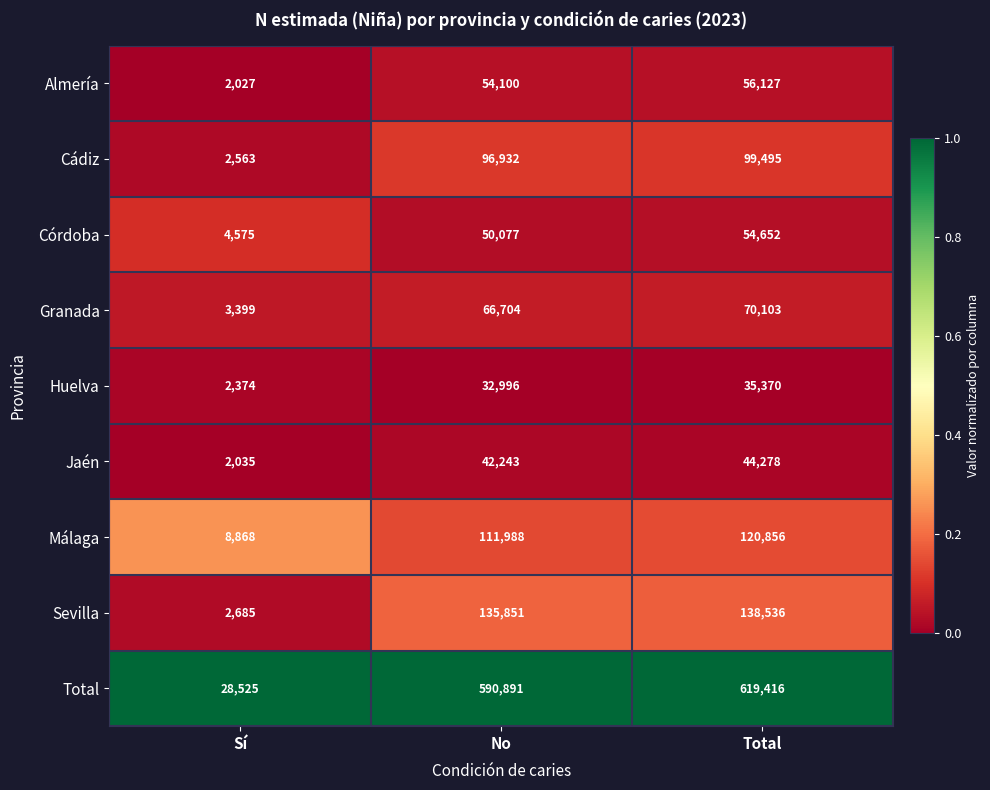

Reading right to left, what are all the values shown in this chart?

Almería: Total=56127	No=54100	Sí=2027
Cádiz: Total=99495	No=96932	Sí=2563
Córdoba: Total=54652	No=50077	Sí=4575
Granada: Total=70103	No=66704	Sí=3399
Huelva: Total=35370	No=32996	Sí=2374
Jaén: Total=44278	No=42243	Sí=2035
Málaga: Total=120856	No=111988	Sí=8868
Sevilla: Total=138536	No=135851	Sí=2685
Total: Total=619416	No=590891	Sí=28525